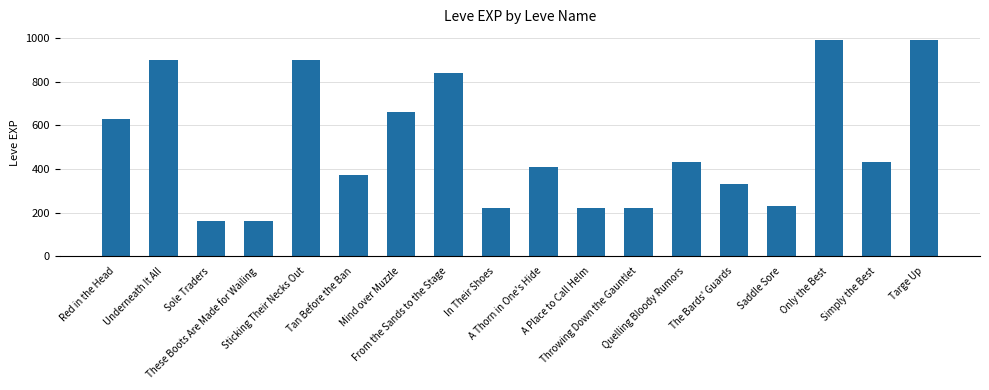

What is the greatest value displayed?

990